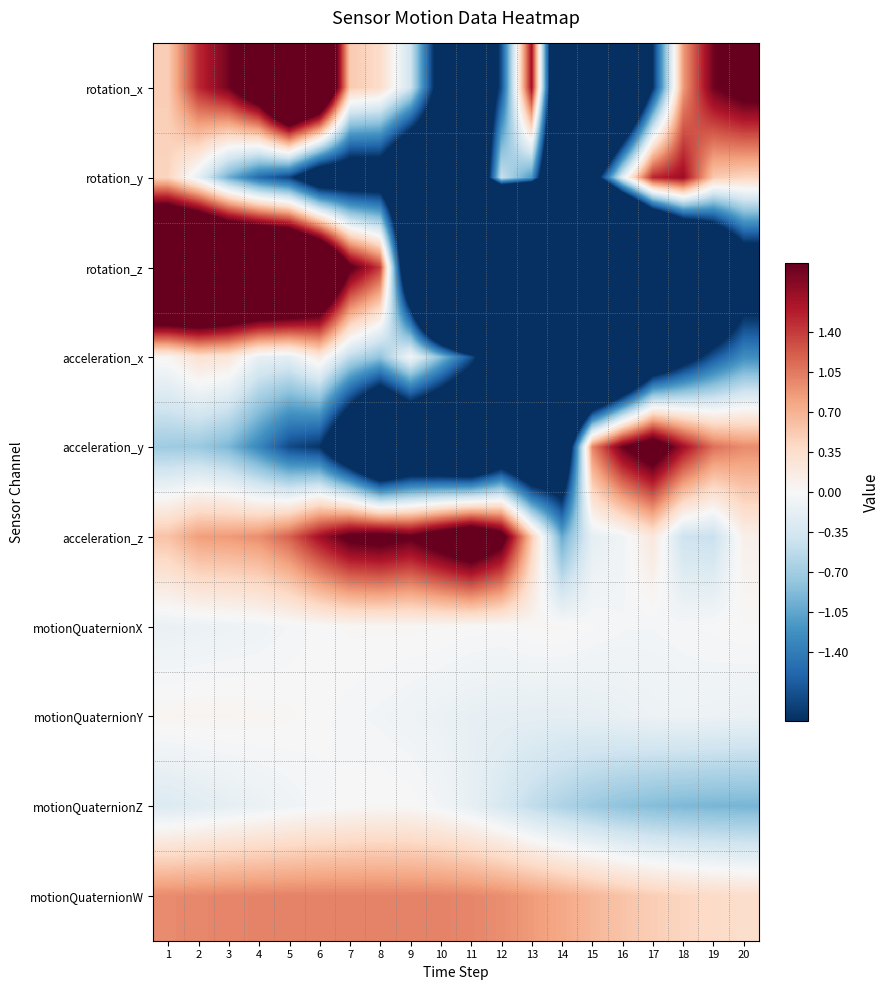

How many categories are shown in the chart?

20